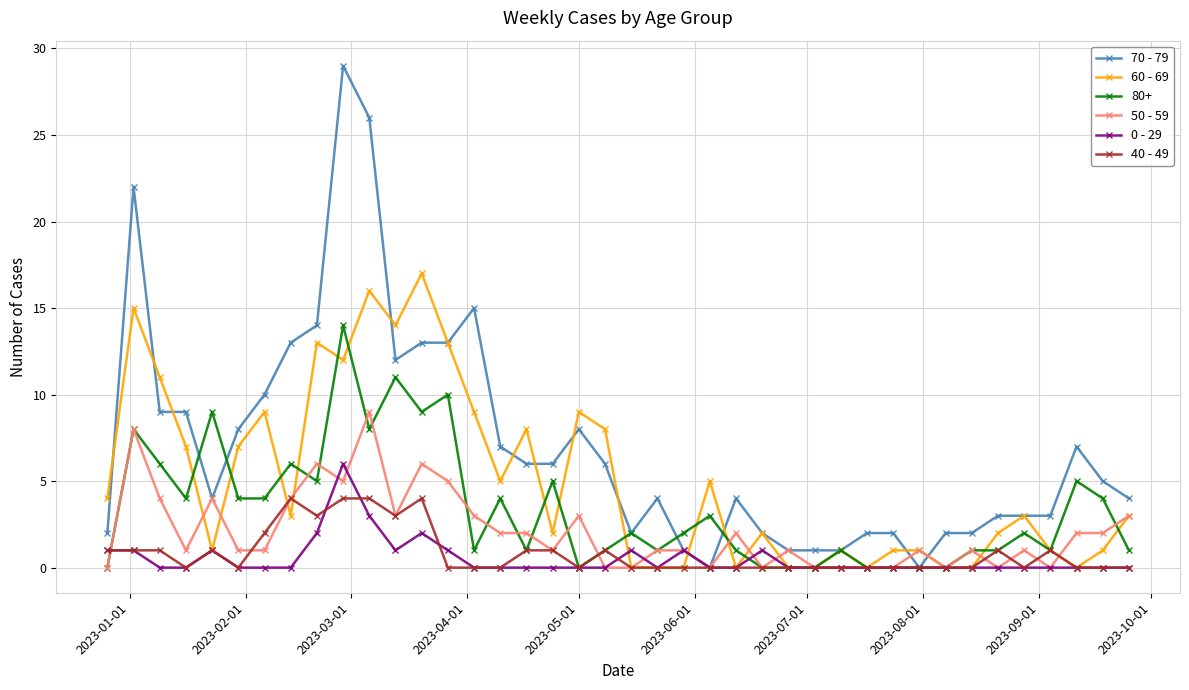

Is this an area chart (filled region under the line)?

No